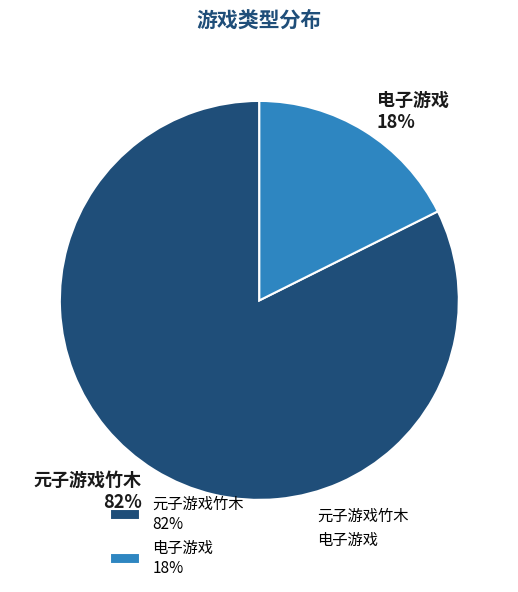

Which category has the biggest portion of the pie?

元子游戏竹木